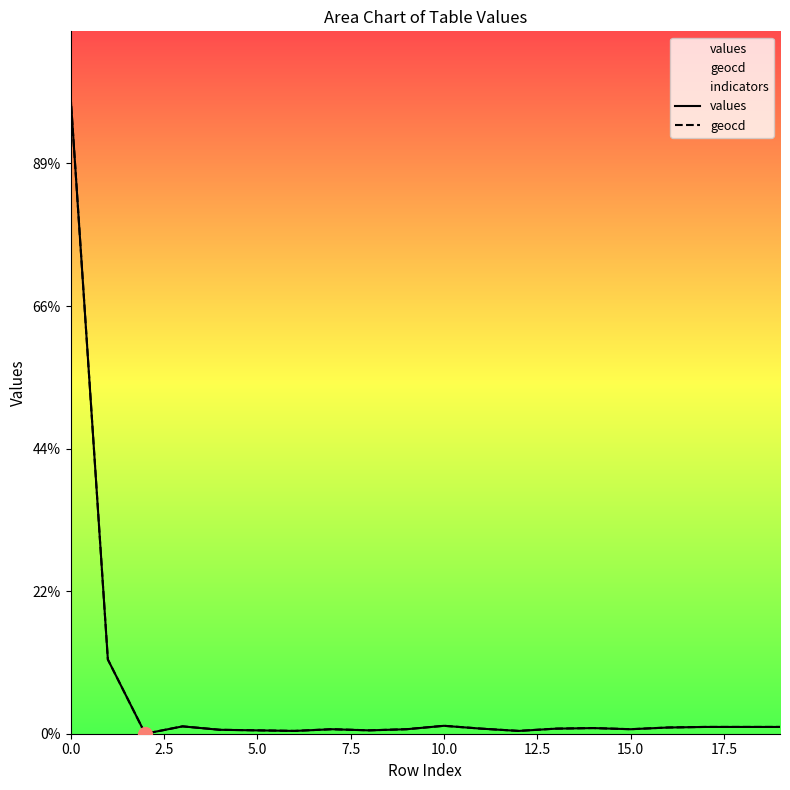

Rank the series by their maximum value, from highest to lowest.

values, geocd